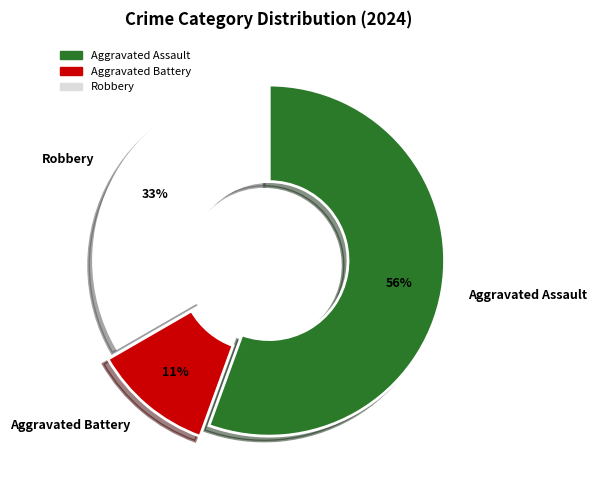

Between Aggravated Assault and Robbery, which is larger?

Aggravated Assault